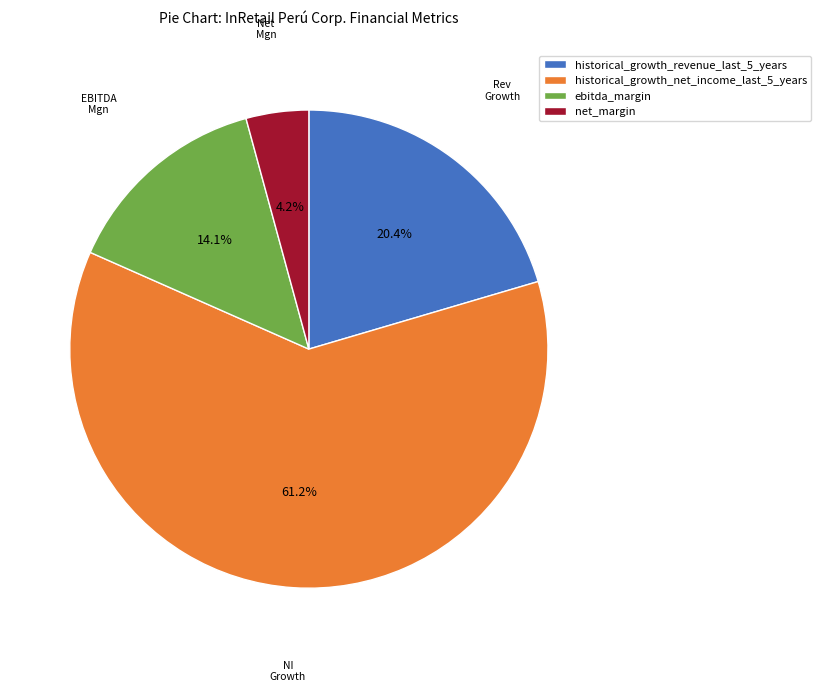

Is net_margin the majority of the pie?

No